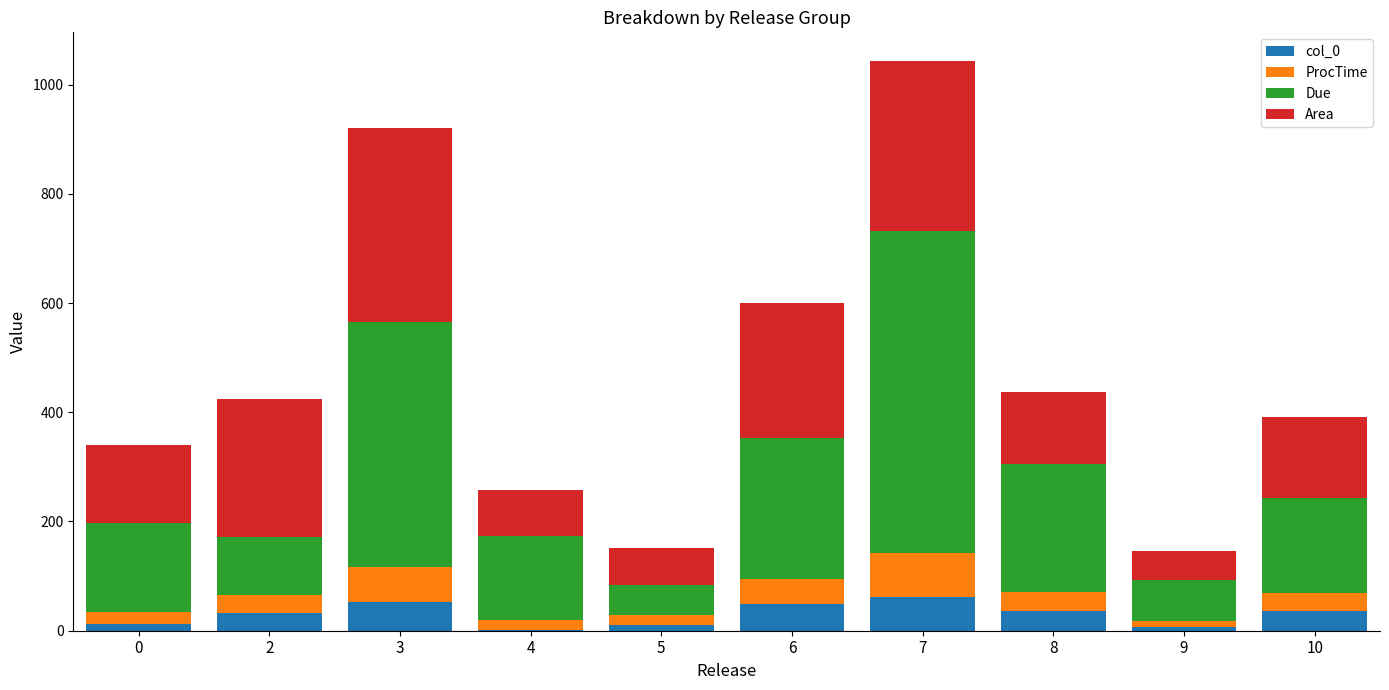

What is the total value across all series at 2?

424.2